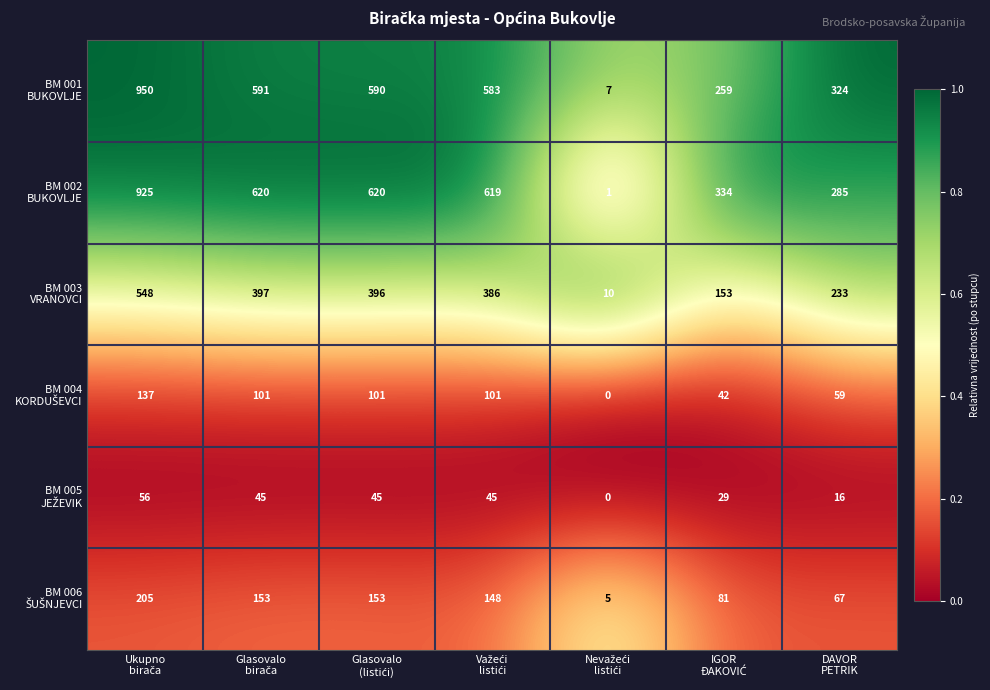

What is the greatest value displayed?

950